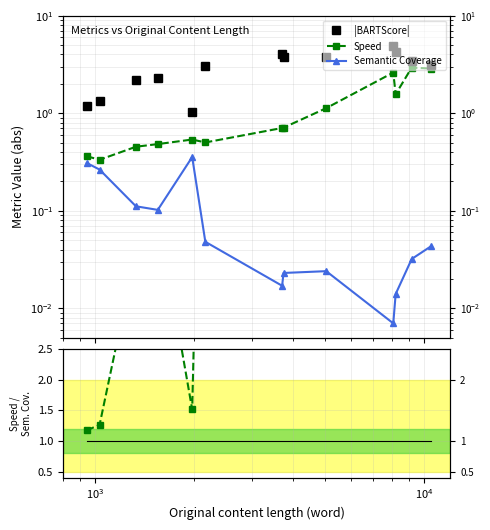

Rank the series by their maximum value, from highest to lowest.

Speed / Sem. Cov., |BARTScore|, Speed, Semantic Coverage